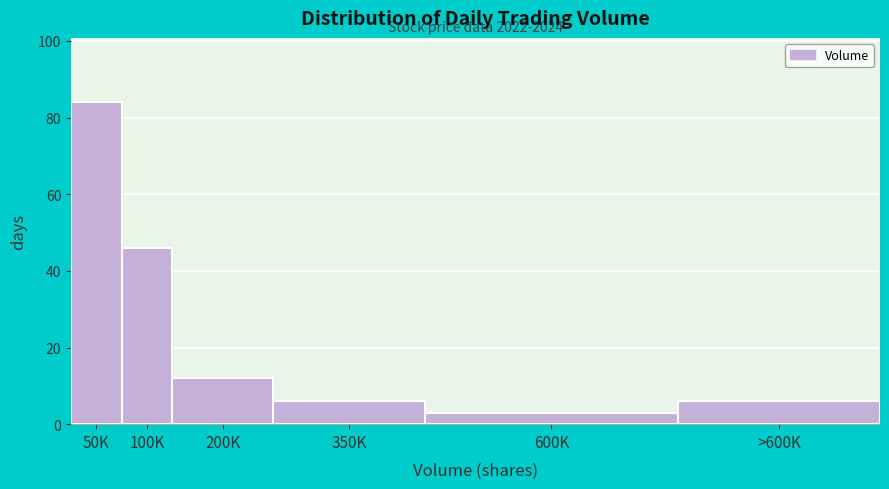

Reading right to left, list all the values displayed in this chart.

6	3	6	12	46	84